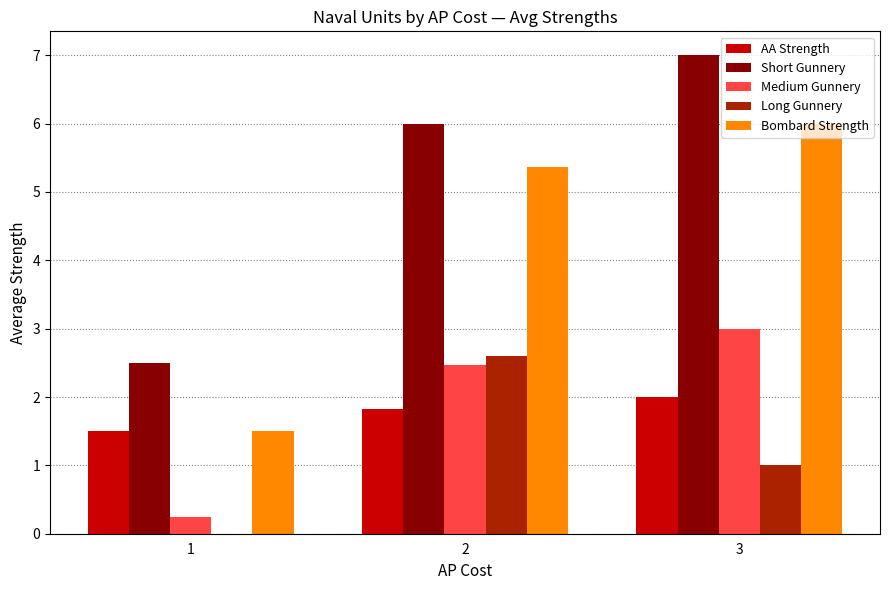

Is it true that Short Gunnery equals 2.5 at 1?

True